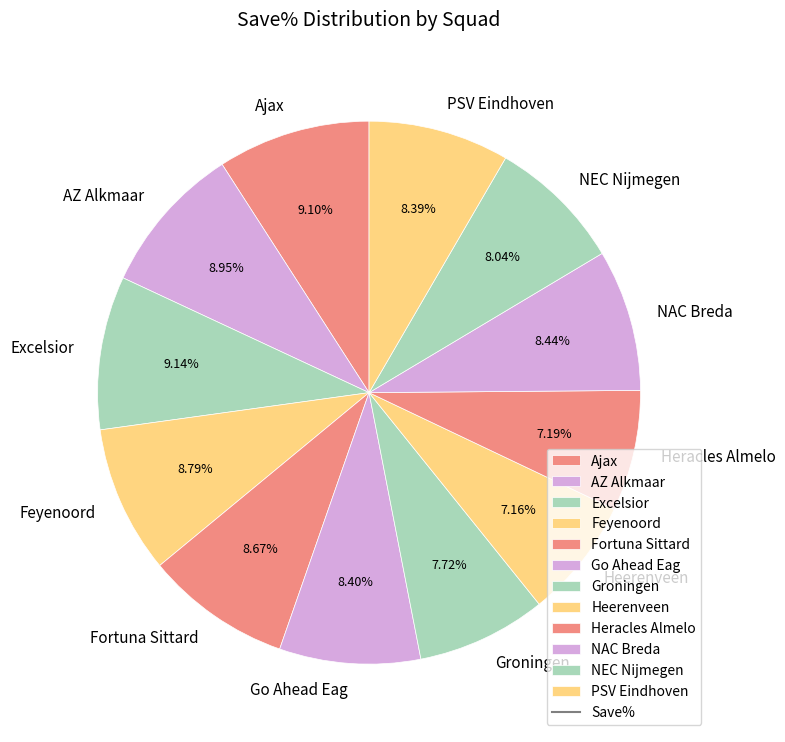

The Fortuna Sittard slice represents 22% of the pie. True or false?

False